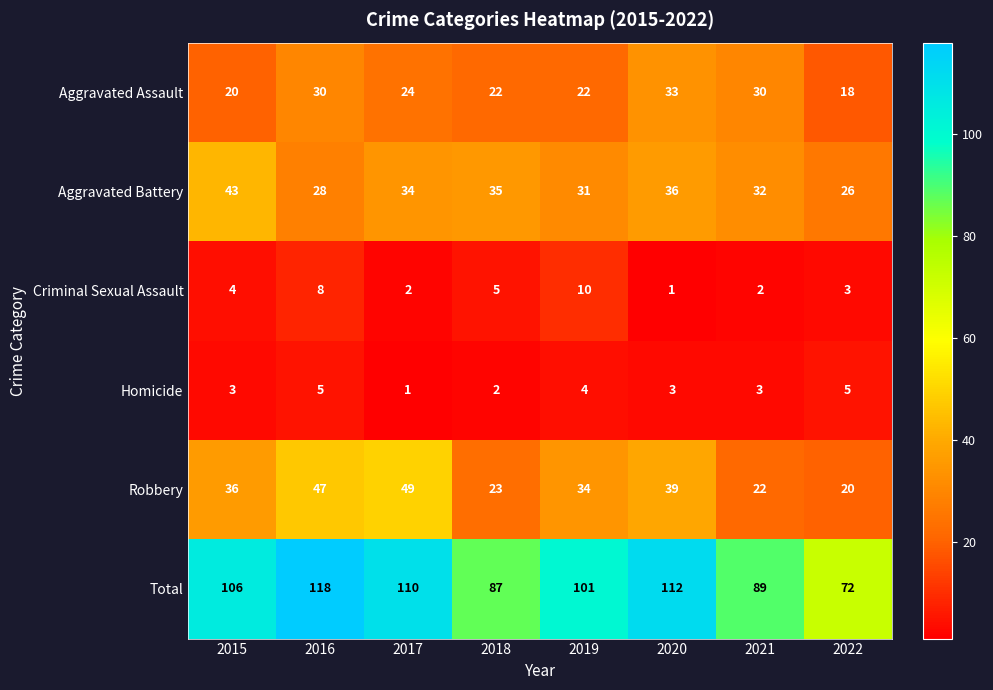

What is the spread (max minus min) of values at 2019?

97